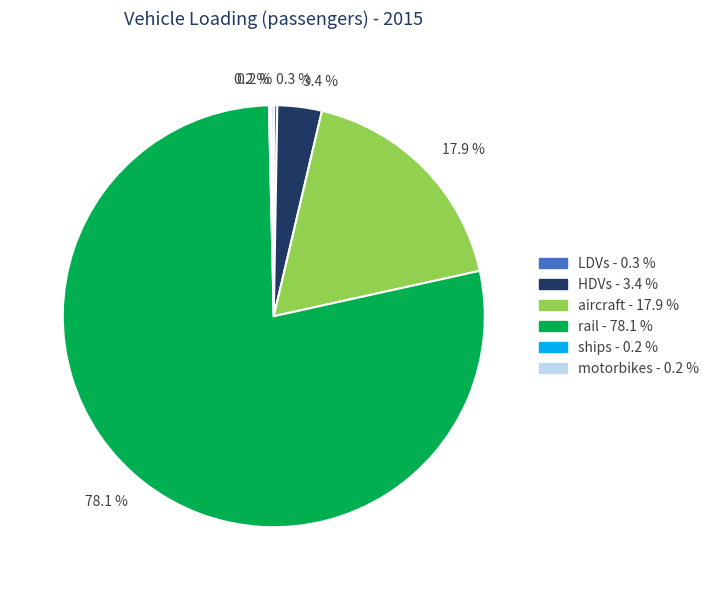

Is there any slice that represents more than half of the pie?

Yes